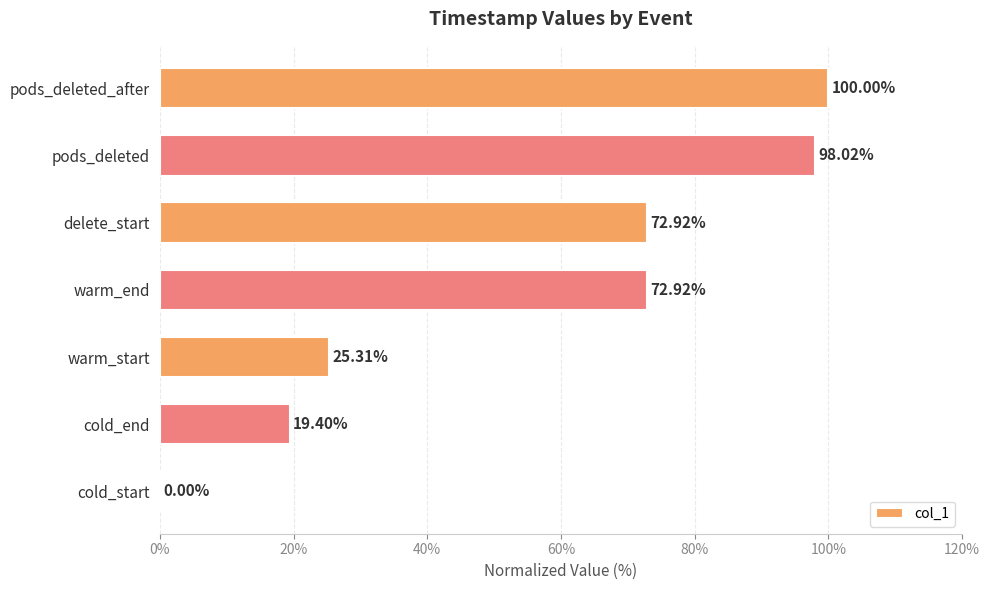

Approximately how many times larger is the value at delete_start compared to warm_start?

2.9